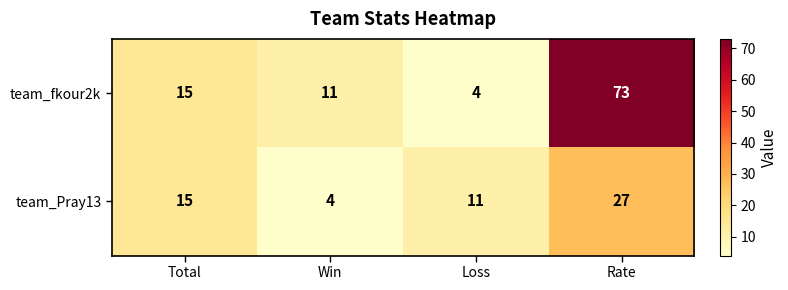

What is the average value of the team_fkour2k series?

26